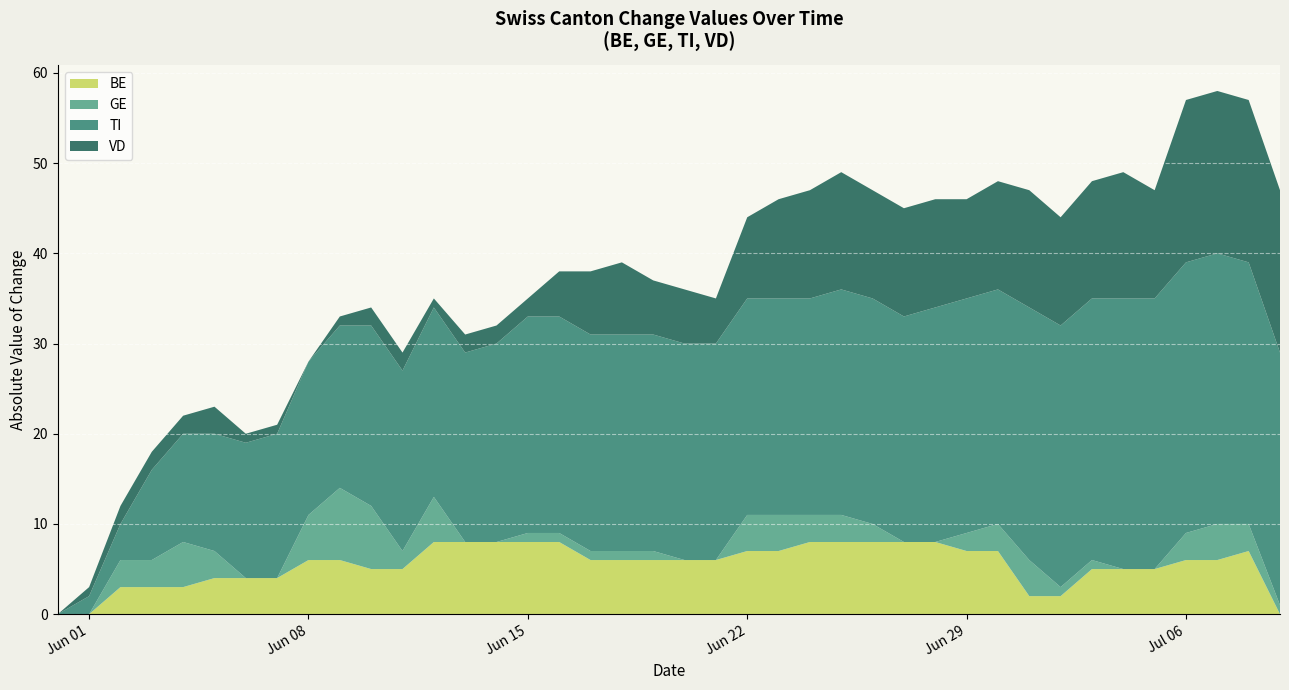

What is the highest value of the BE series?

8